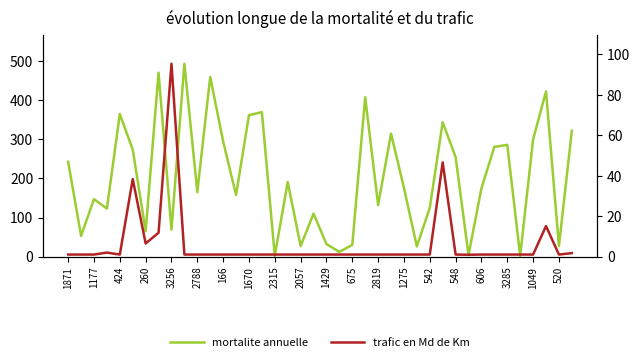

What is the difference between the second highest and second lowest values in the trafic en Md de Km series?

45.6